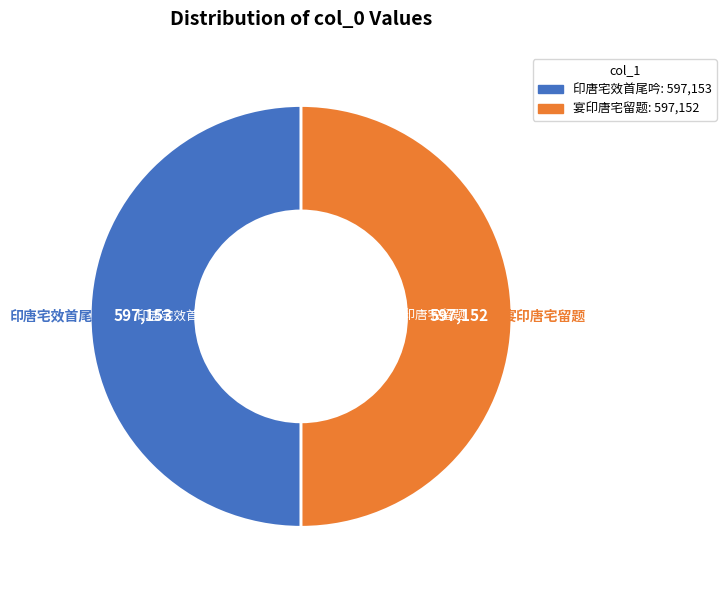

Approximately how many times larger is the value at 宴印唐宅留题 compared to 印唐宅效首尾吟?

1.0